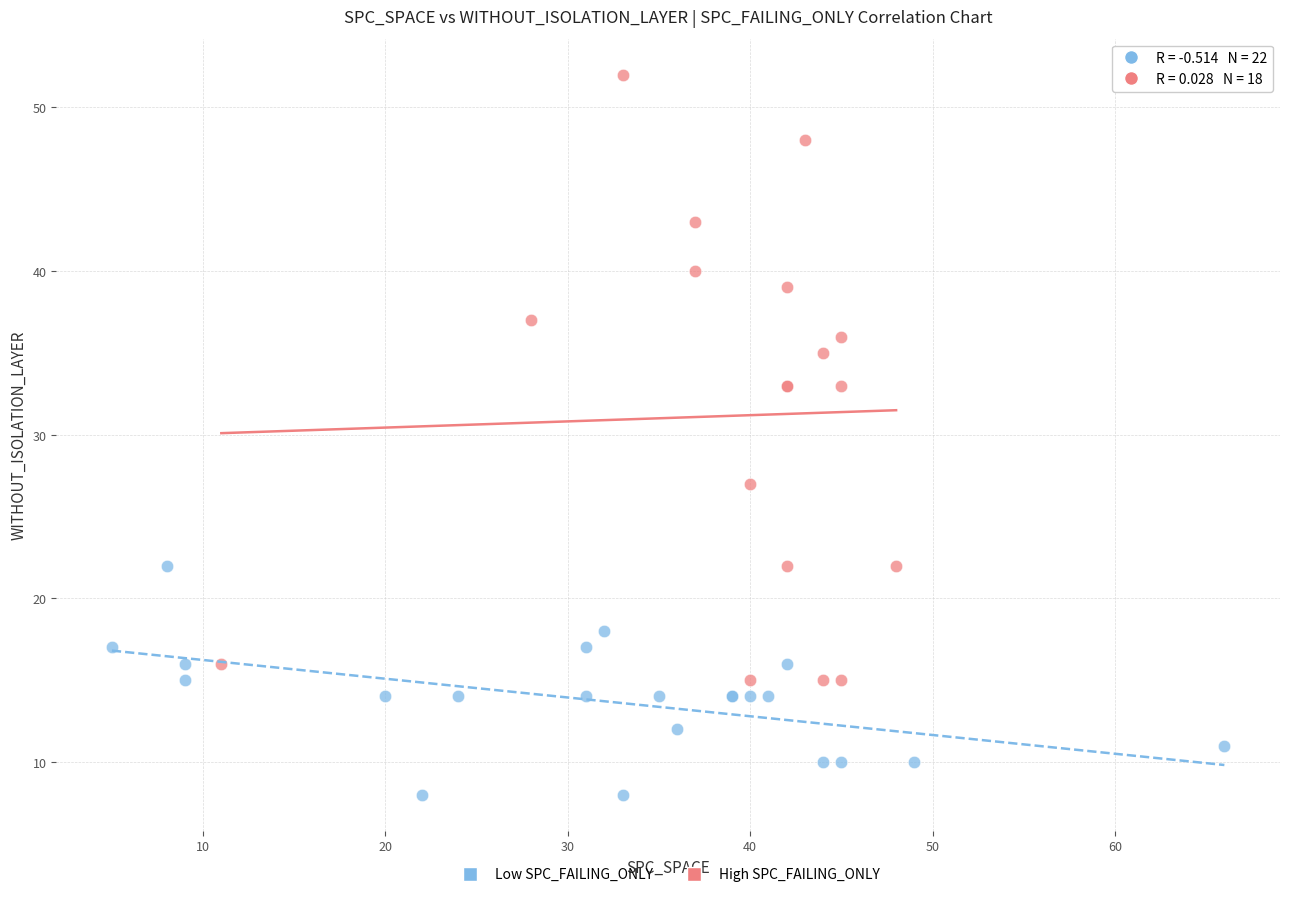

Which series reaches the minimum Y coordinate?

Low SPC_FAILING_ONLY